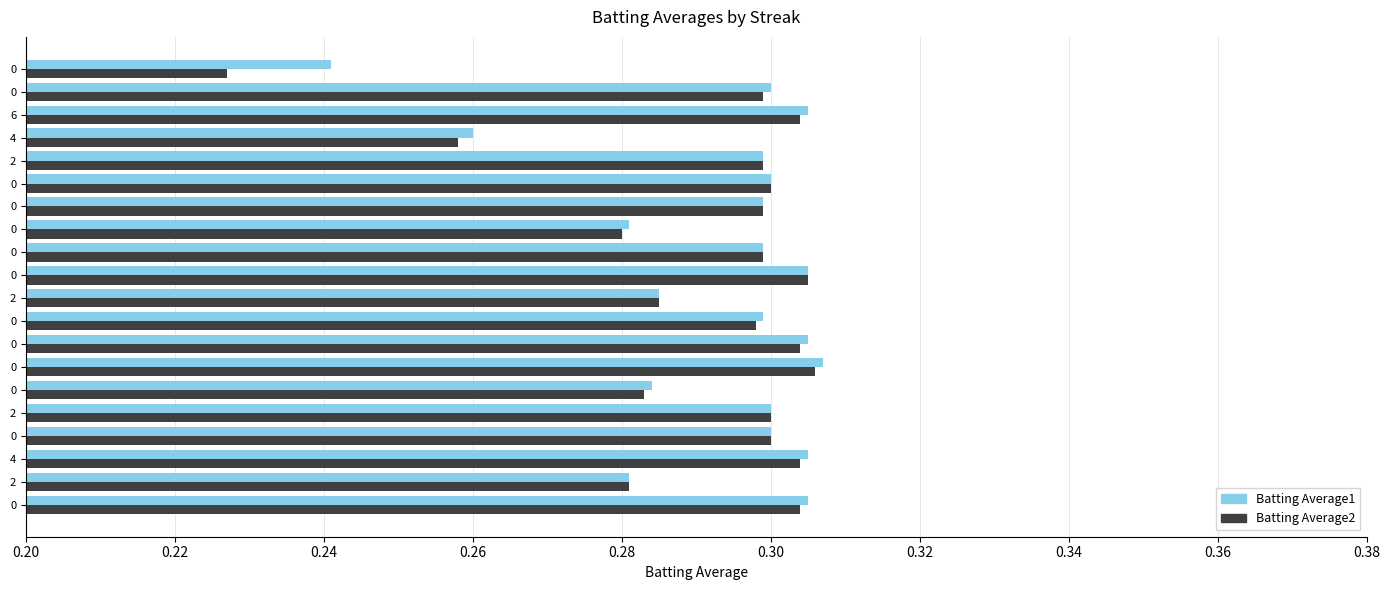

How many categories are shown in the chart?

20